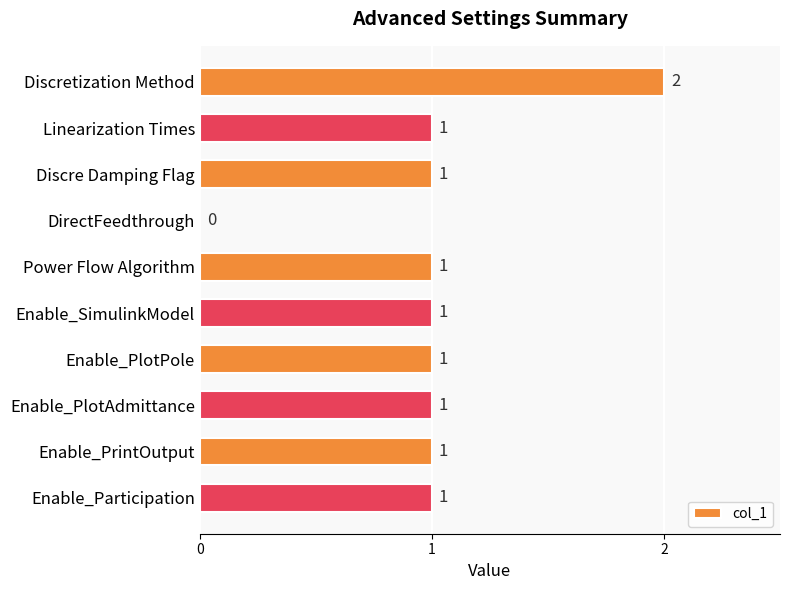

What is the sum of all values?

10